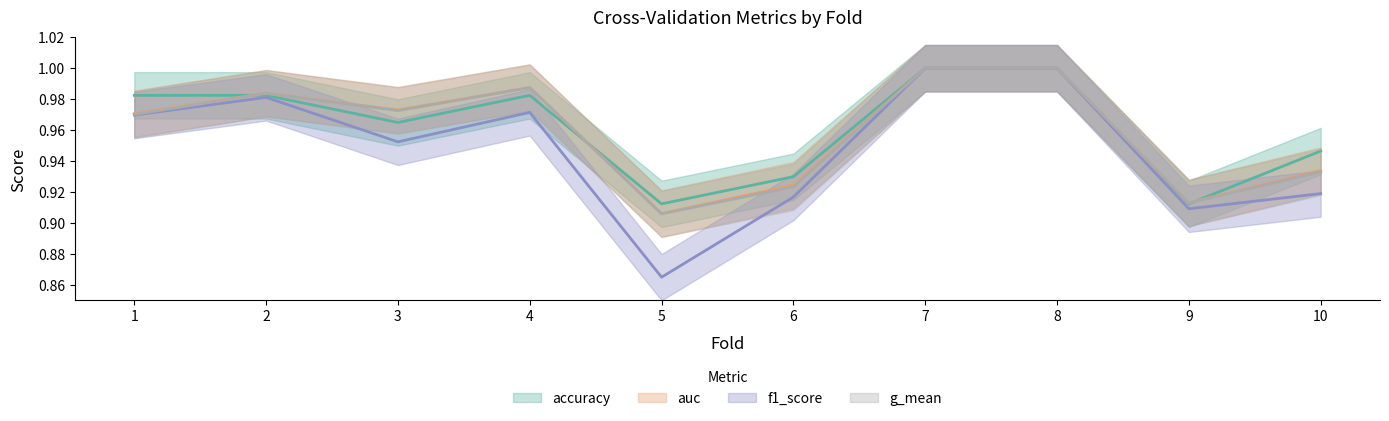

How many lines are shown in the chart?

4